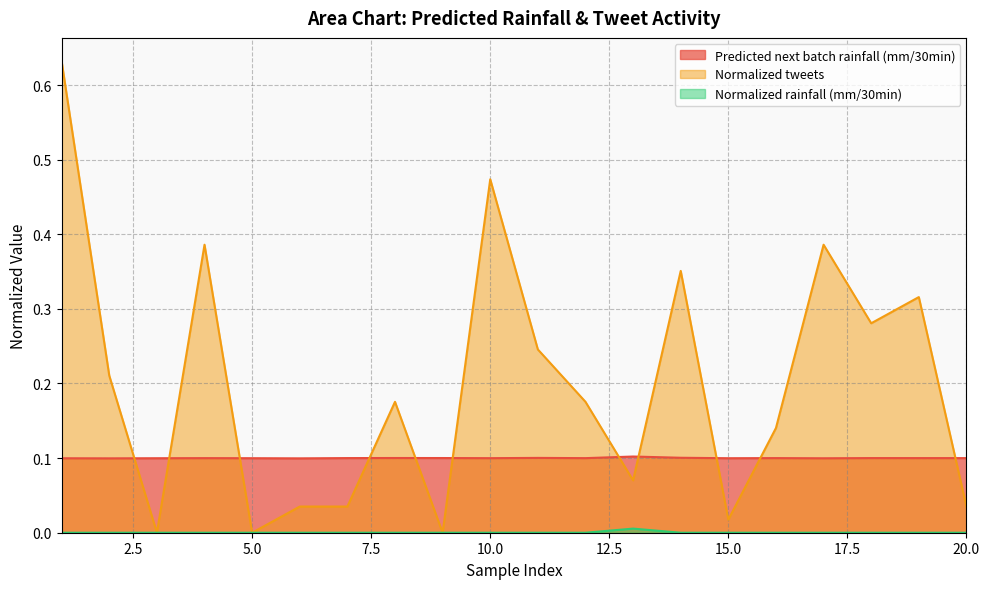

Where is Normalized tweets nearest to the value 0?

3